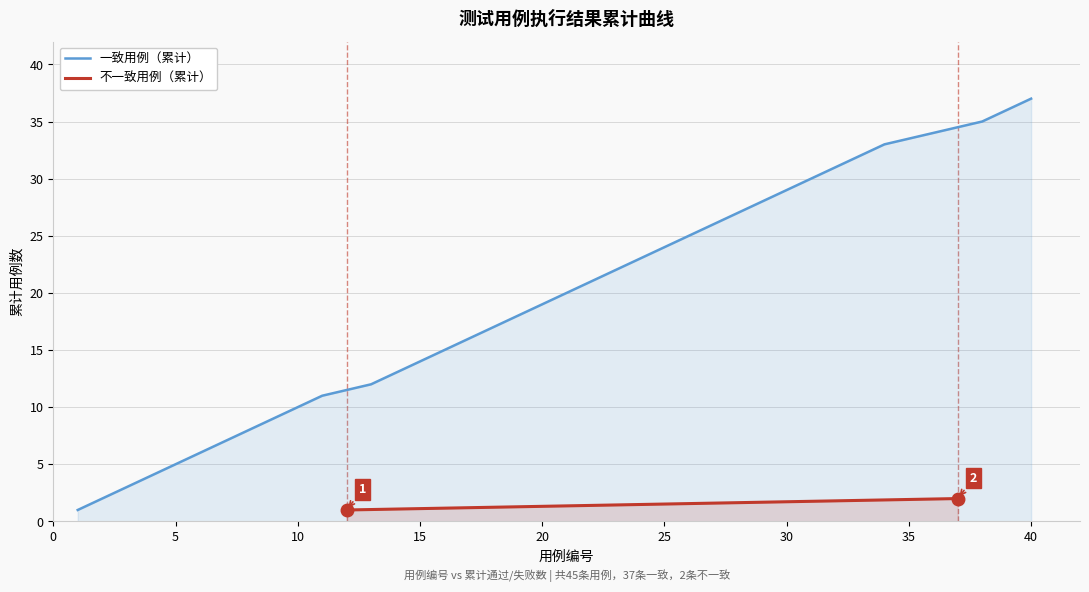

True or false: the data has more than 0 interior local peaks.

False